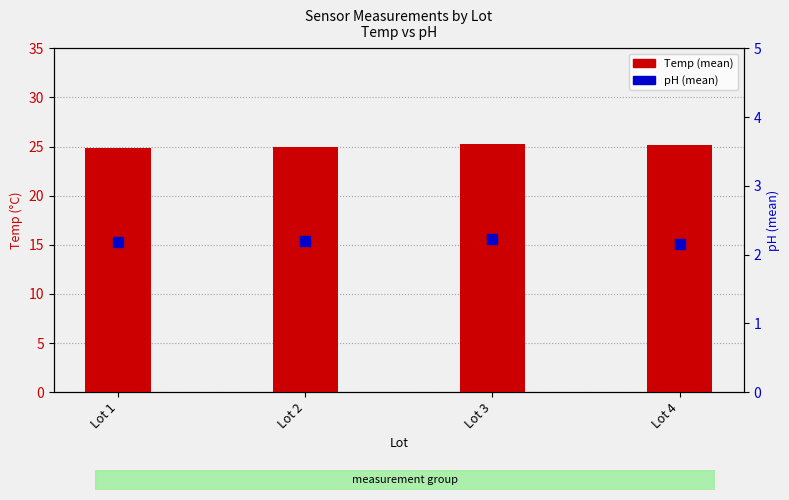

Which series has the largest total across all categories?

Temp (mean)